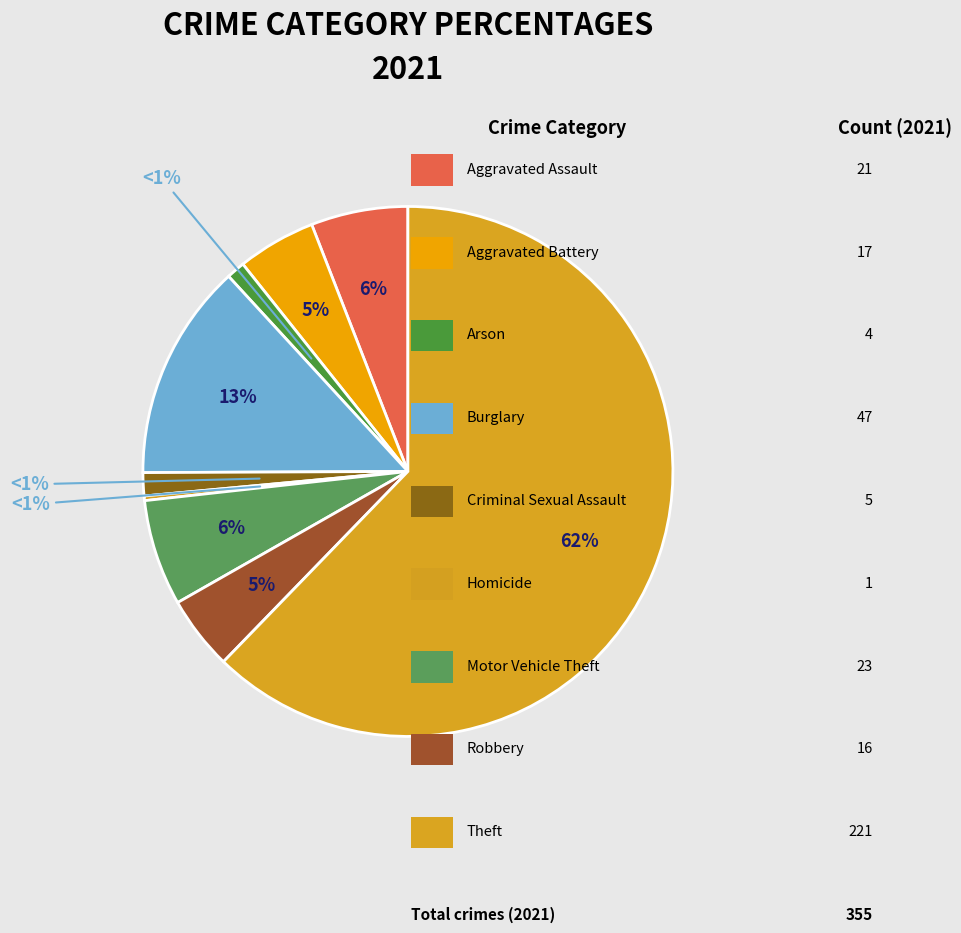

To the nearest percent, what percentage of the pie is Theft?

62%